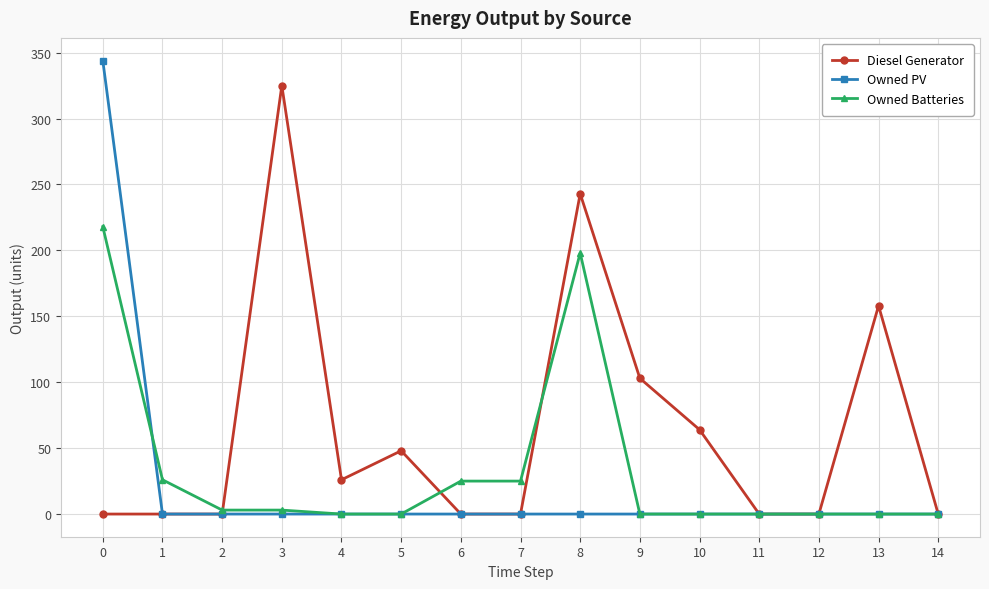

Does the chart have visible grid lines?

Yes